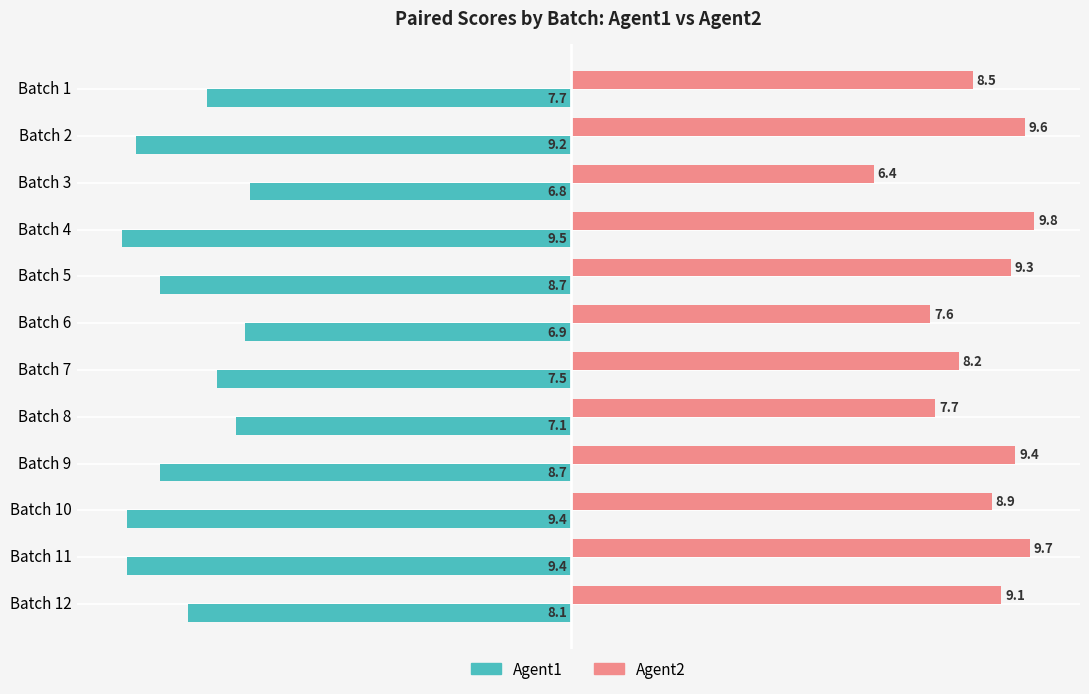

What is the total value across all series at Batch 7?

0.7